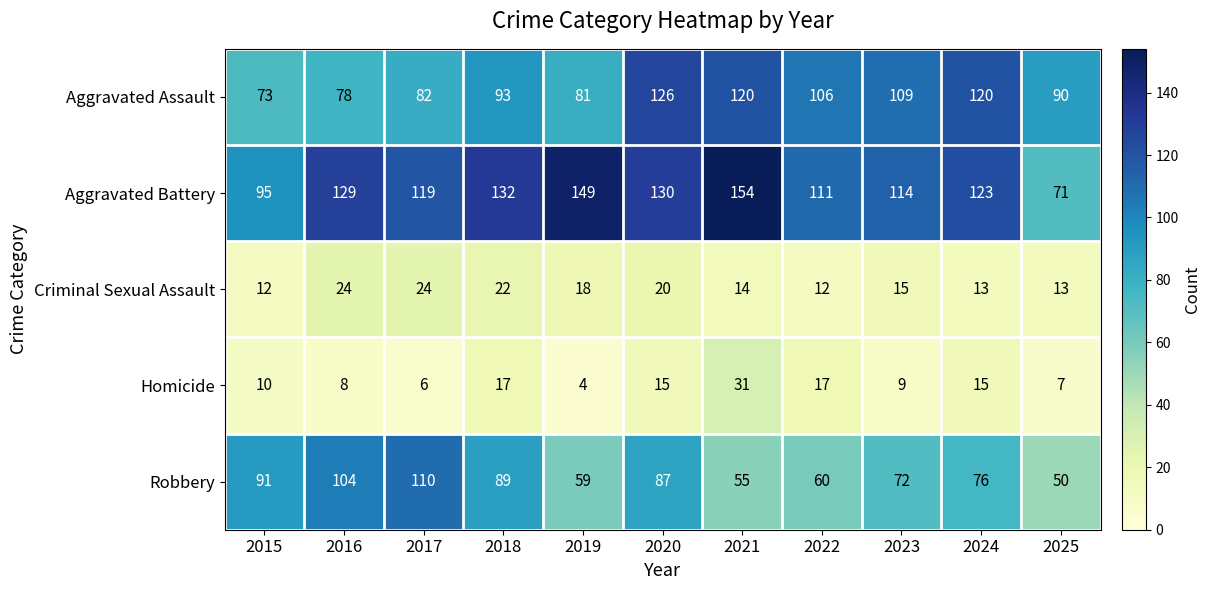

Which series has the widest spread of values?

Aggravated Battery